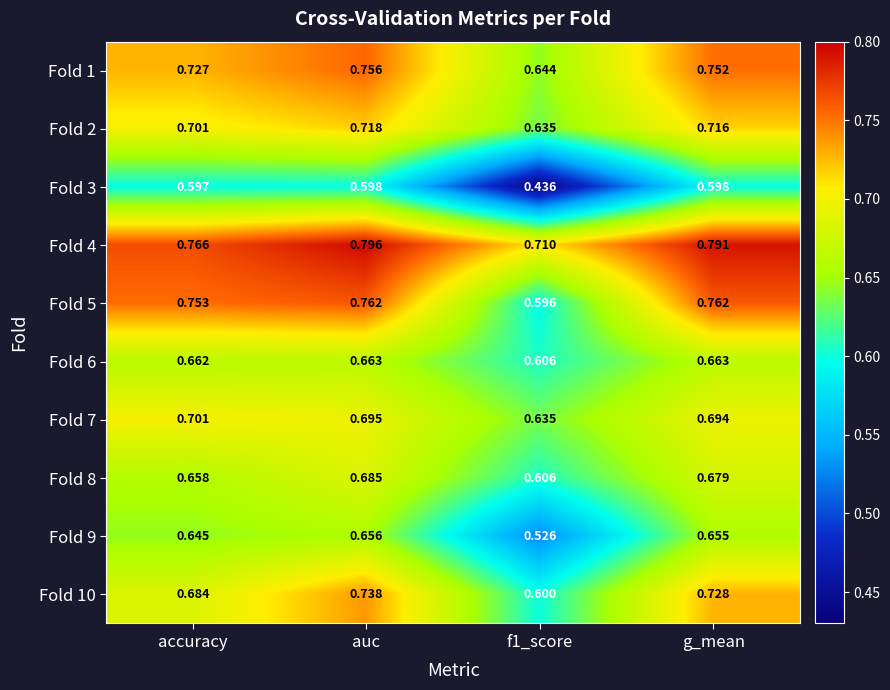

List the series in order of their peak value, highest first.

Fold 4, Fold 5, Fold 1, Fold 10, Fold 2, Fold 7, Fold 8, Fold 6, Fold 9, Fold 3